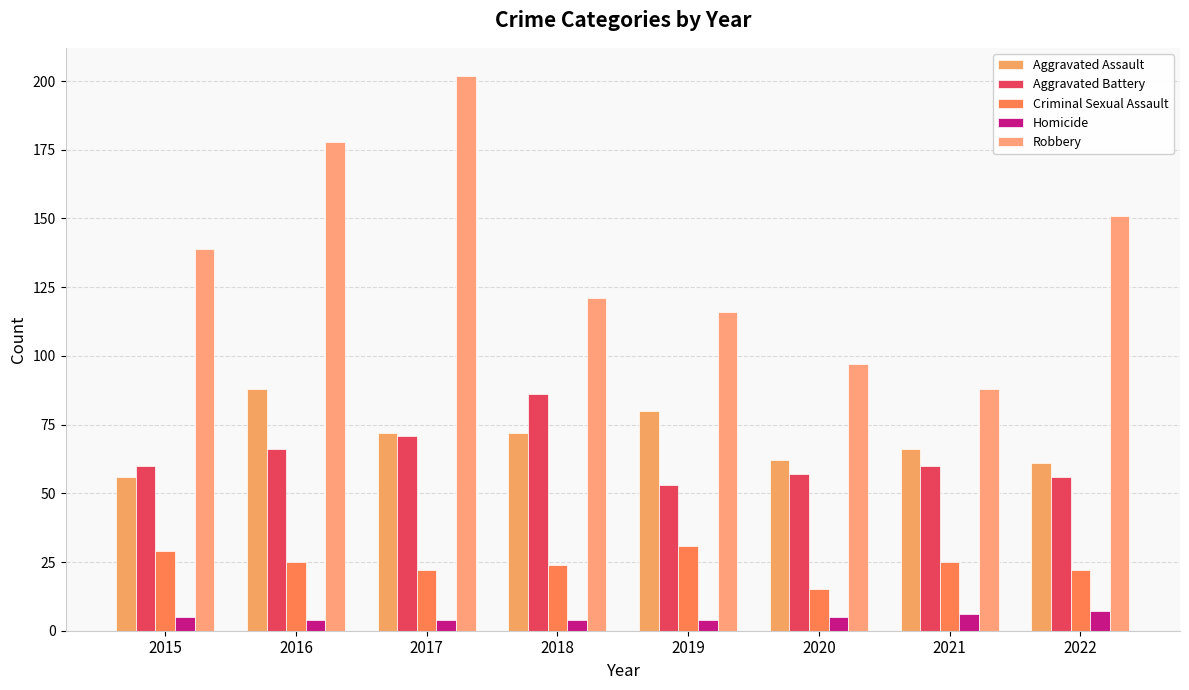

What is the spread (max minus min) of values at 2022?

144